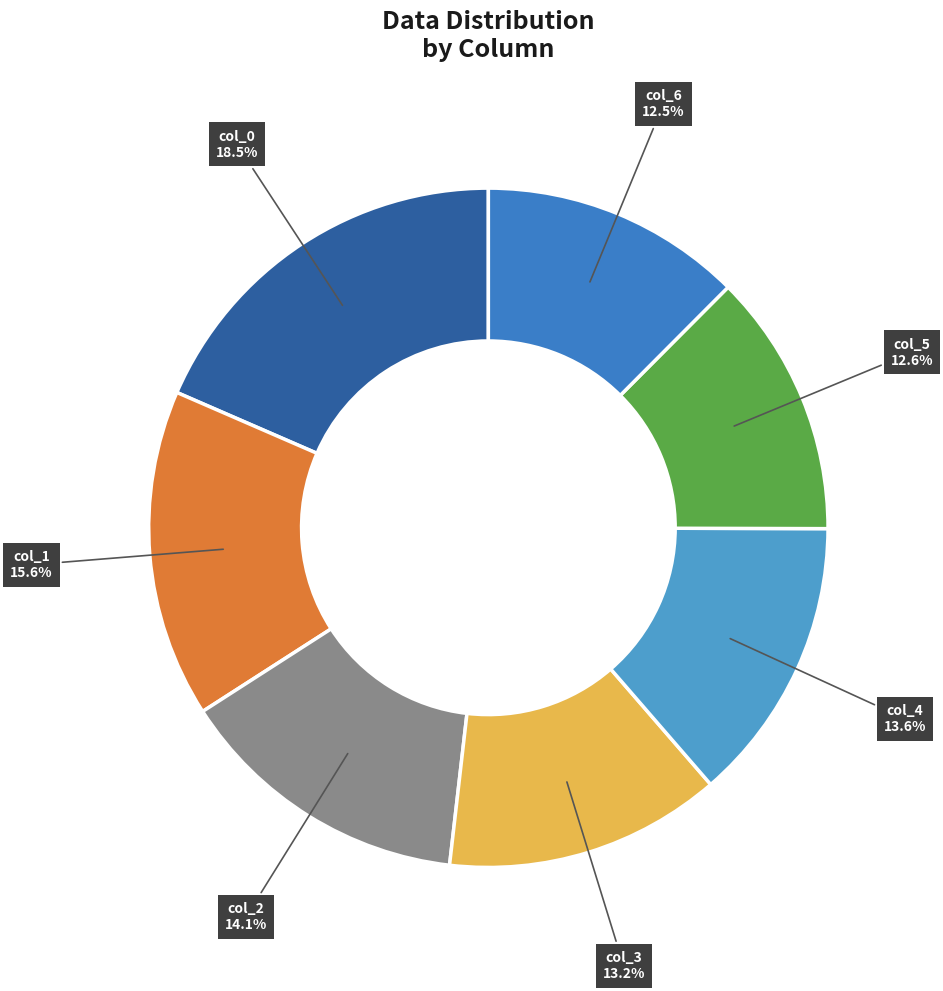

How many segments does this pie chart have?

7